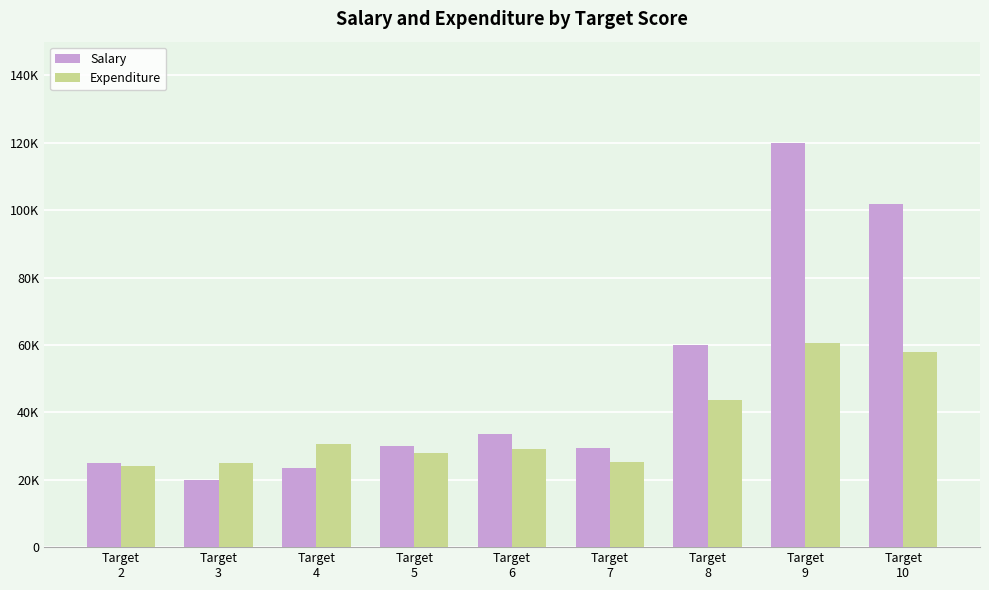

What are all the series names shown in the legend?

Salary, Expenditure